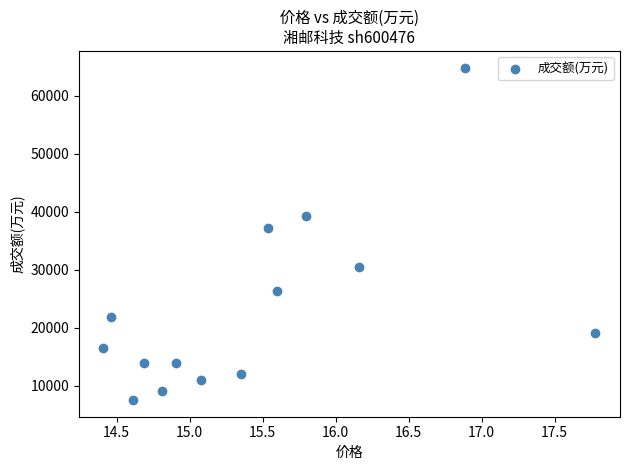

What is the range of Y values (max minus min)?

57335